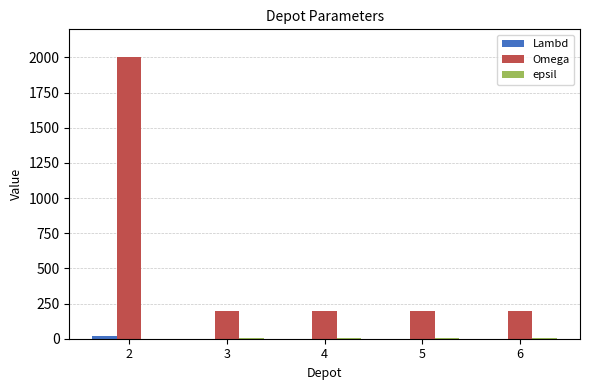

What is the sum of all Omega values?

2800